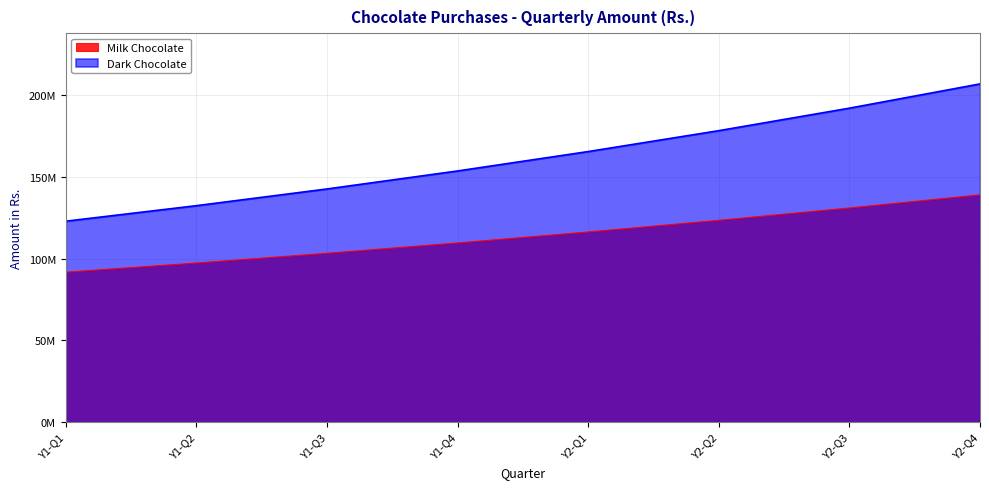

What is the difference between the second highest and minimum values in the Milk Chocolate series?

39318144.5